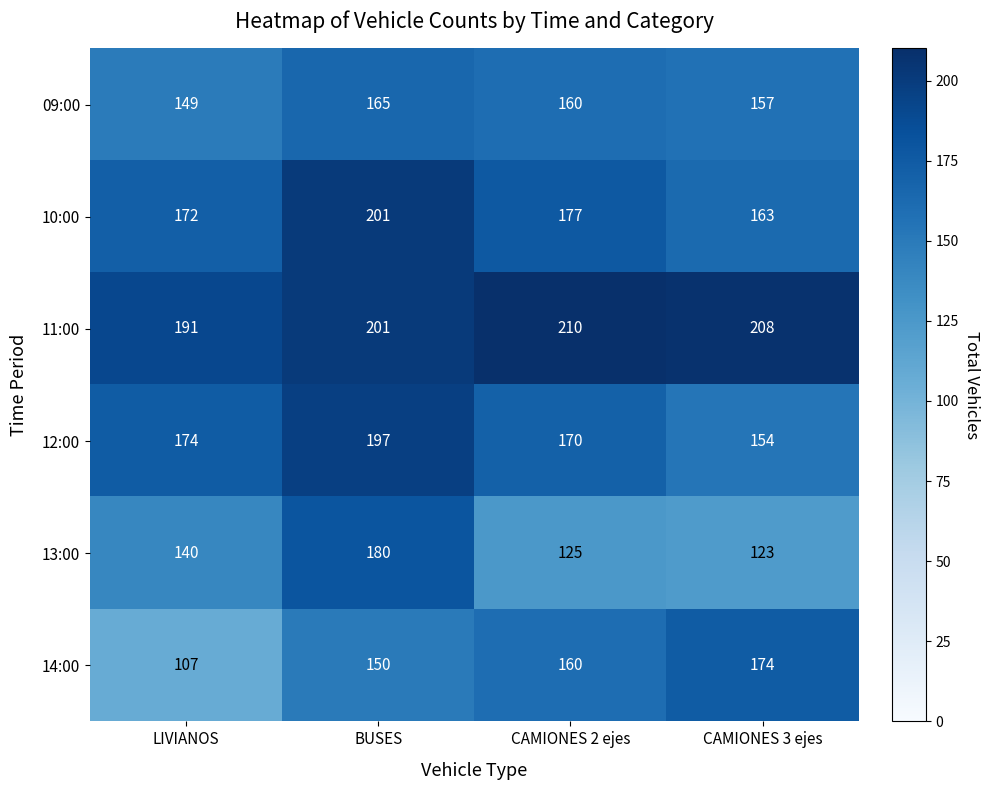

At which category does the chart reach its peak across all series?

CAMIONES 2 ejes